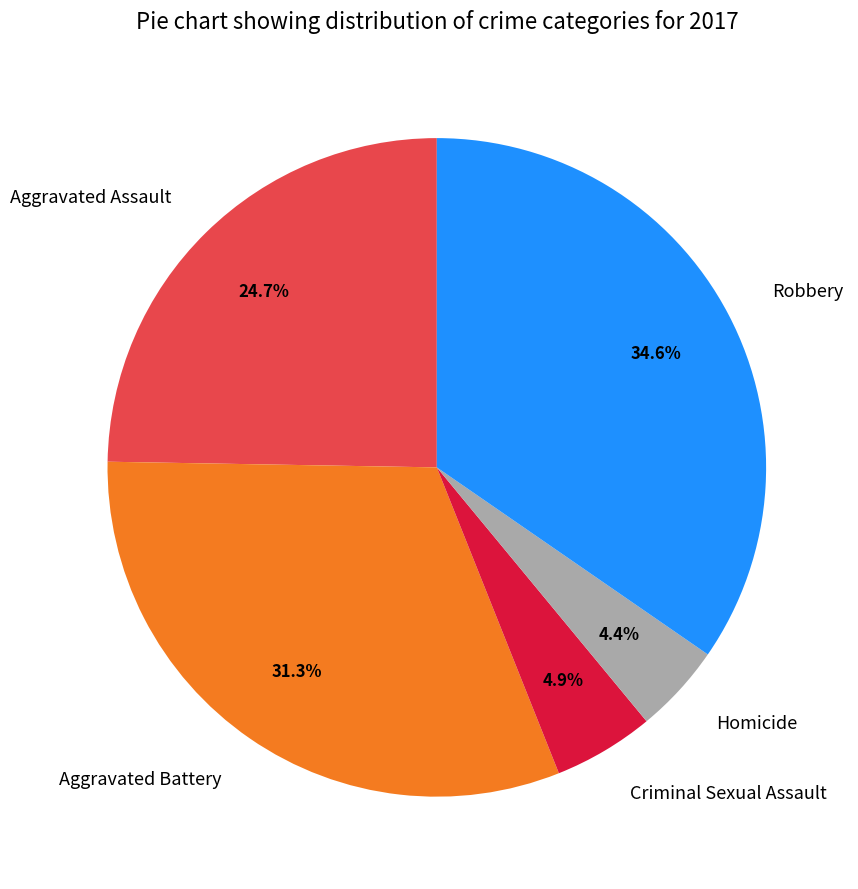

What is the total percentage of Homicide and Robbery?

39.0%